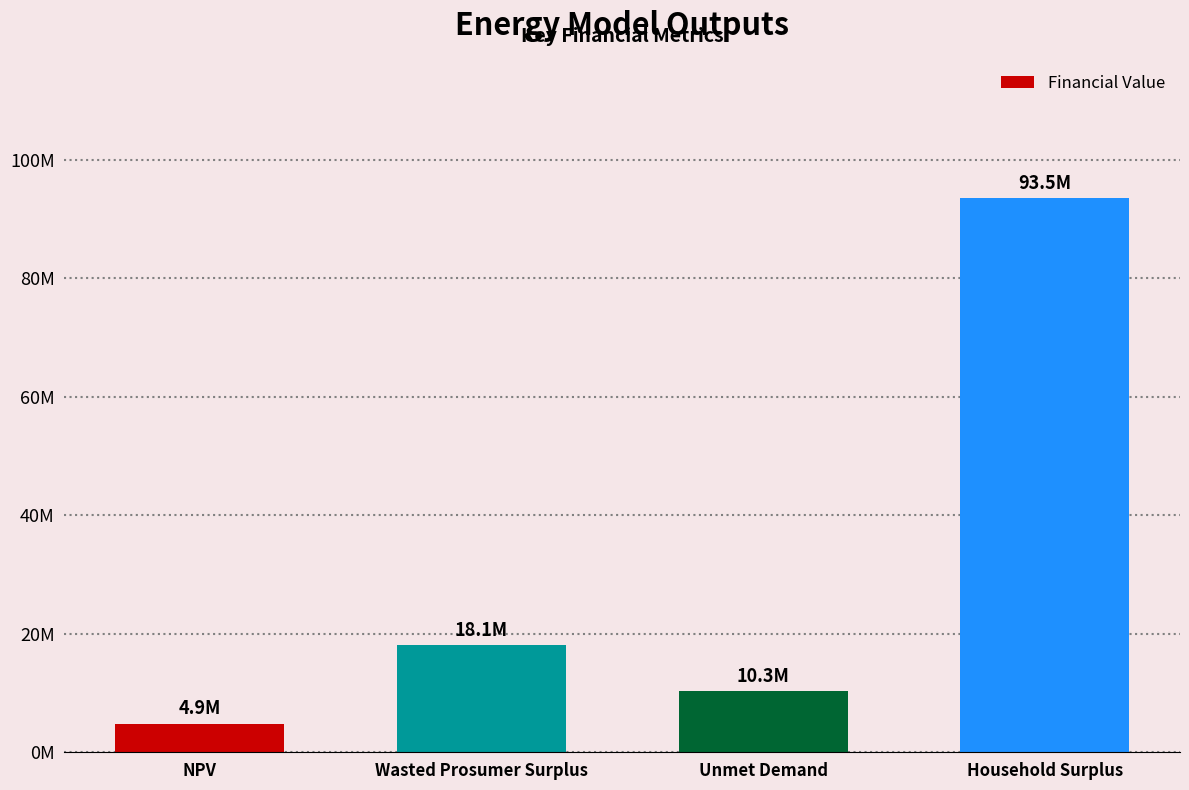

Is it true that the value at Household Surplus is 140378617.0?

False